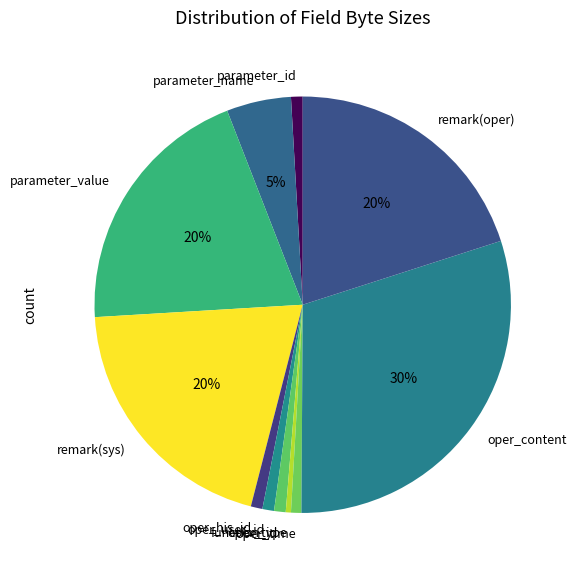

How many slices are in this pie chart?

11